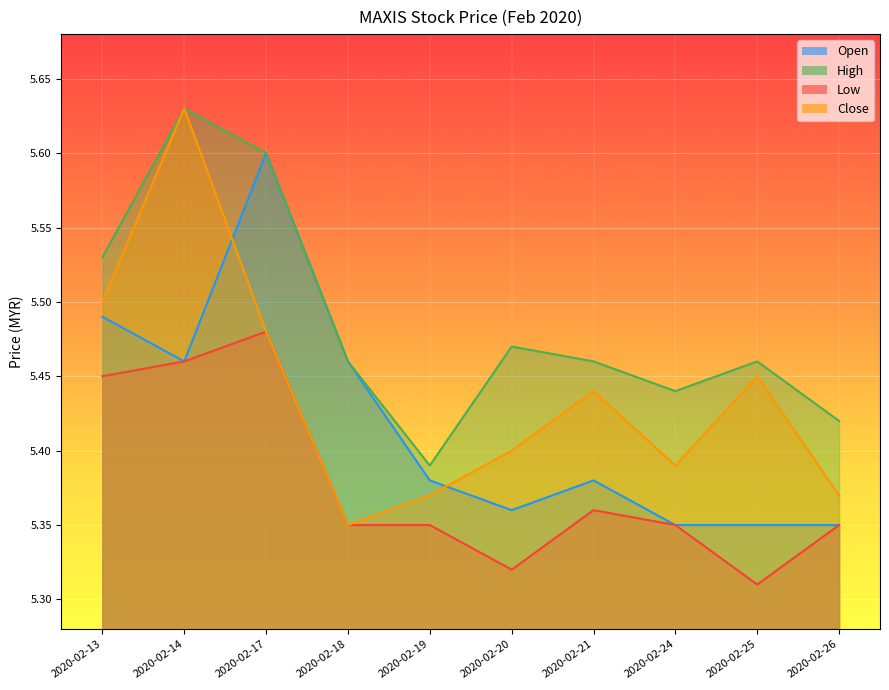

Where is the first local maximum for open?

2020-02-17